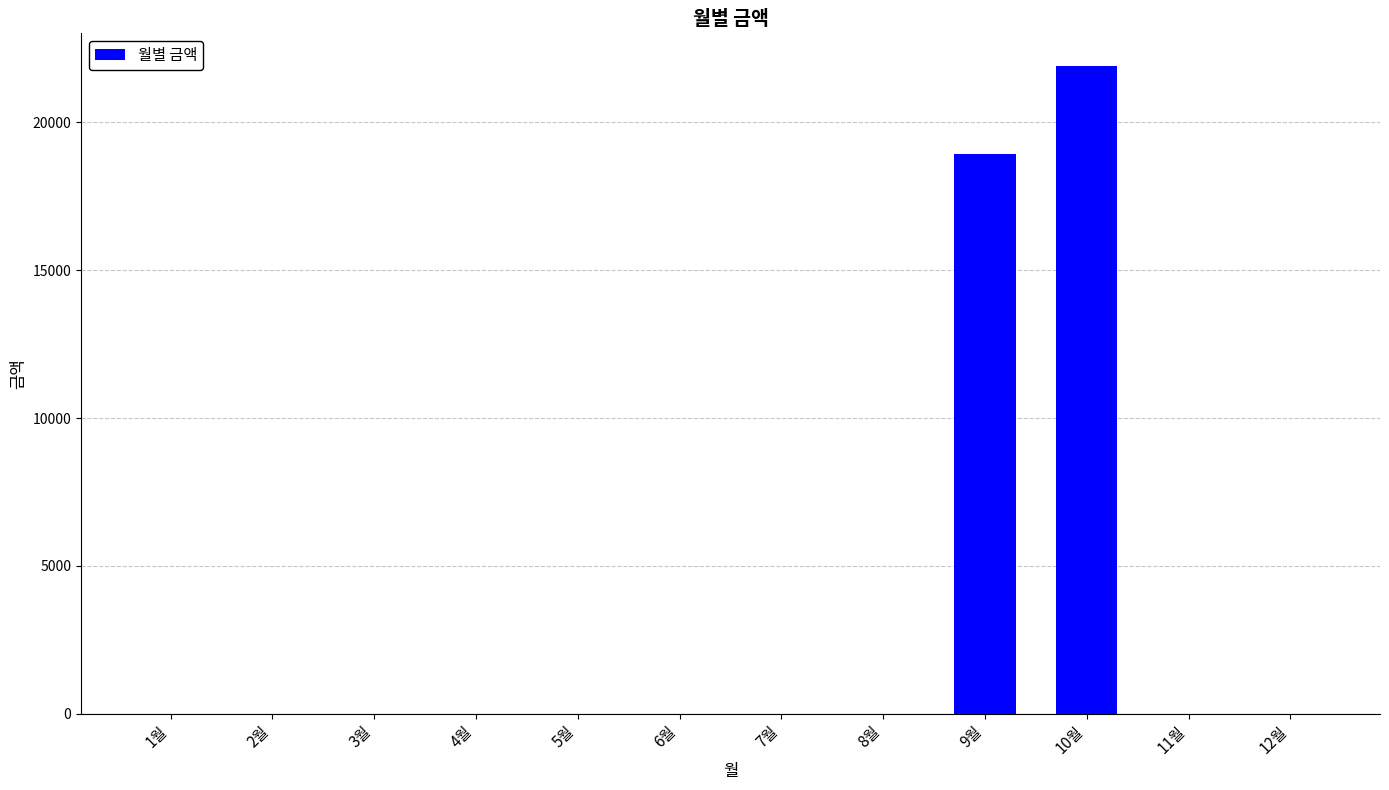

Is it true that the value at 5월 is 0?

True